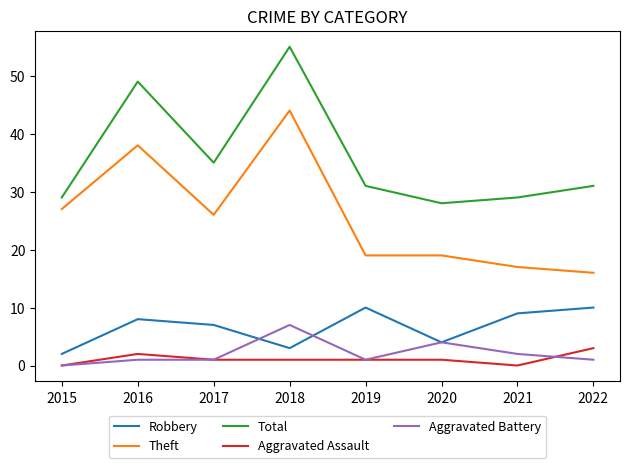

True or false: Theft has a value of 7 at 2020.

False